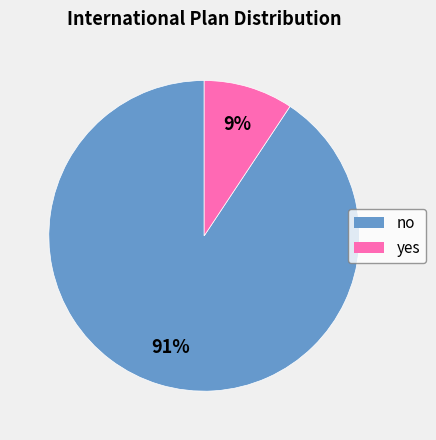

To the nearest percent, what is the combined percentage of no and yes?

100%